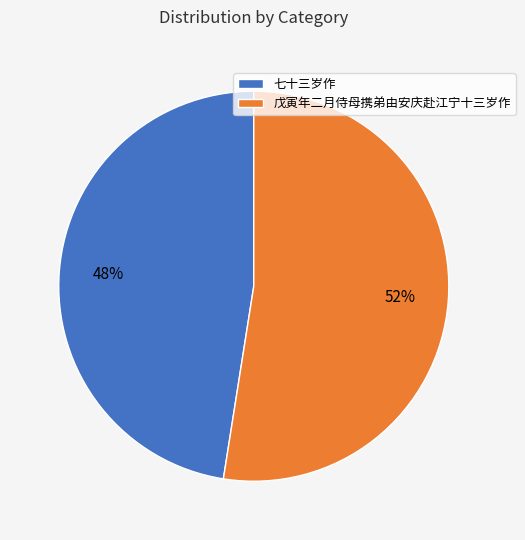

Which slice is the smallest?

七十三岁作